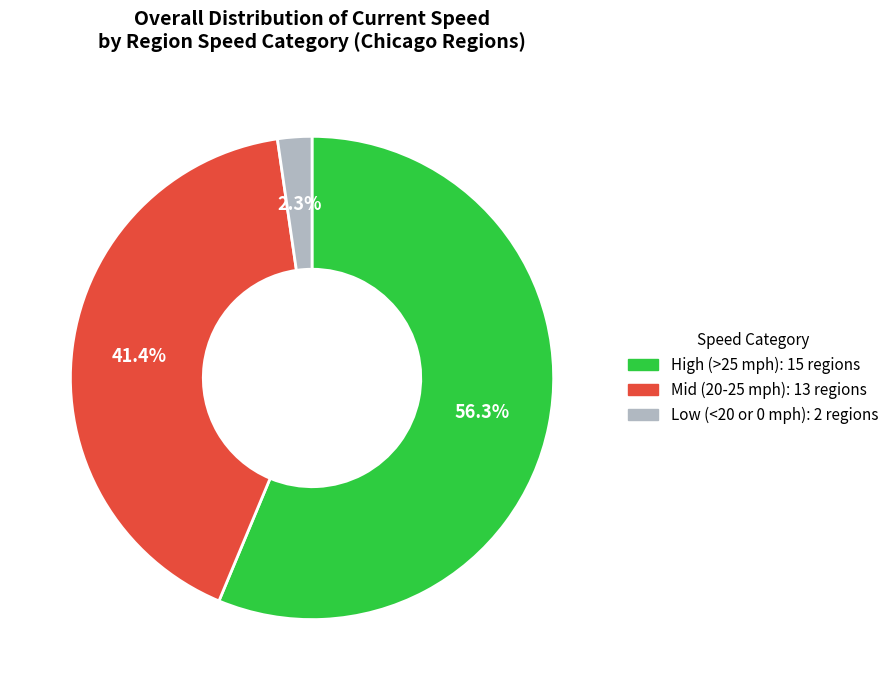

To the nearest percent, what is the average slice percentage?

33%